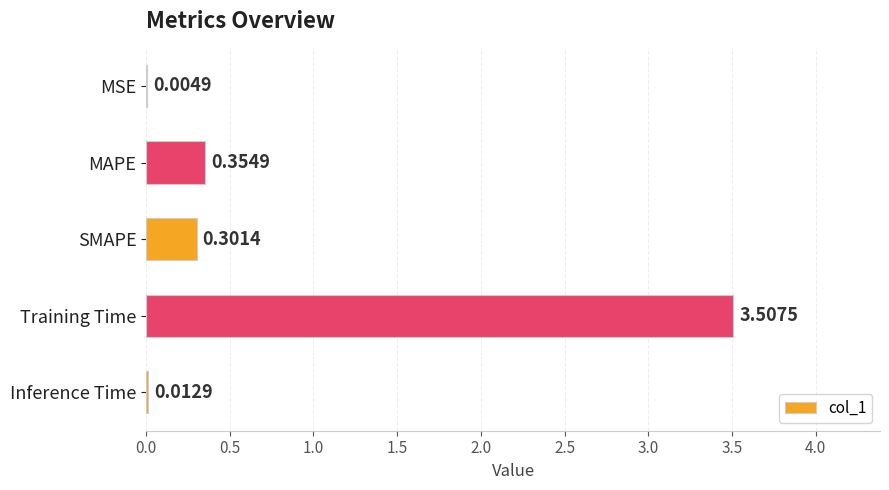

At which label is the value closest to 1?

MAPE